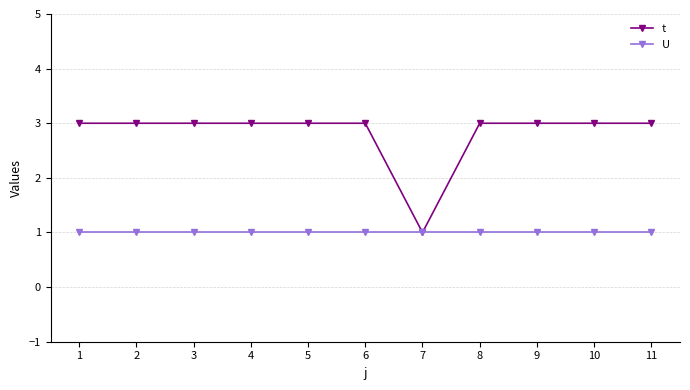

At 11, list the series in order from smallest to largest.

U, t